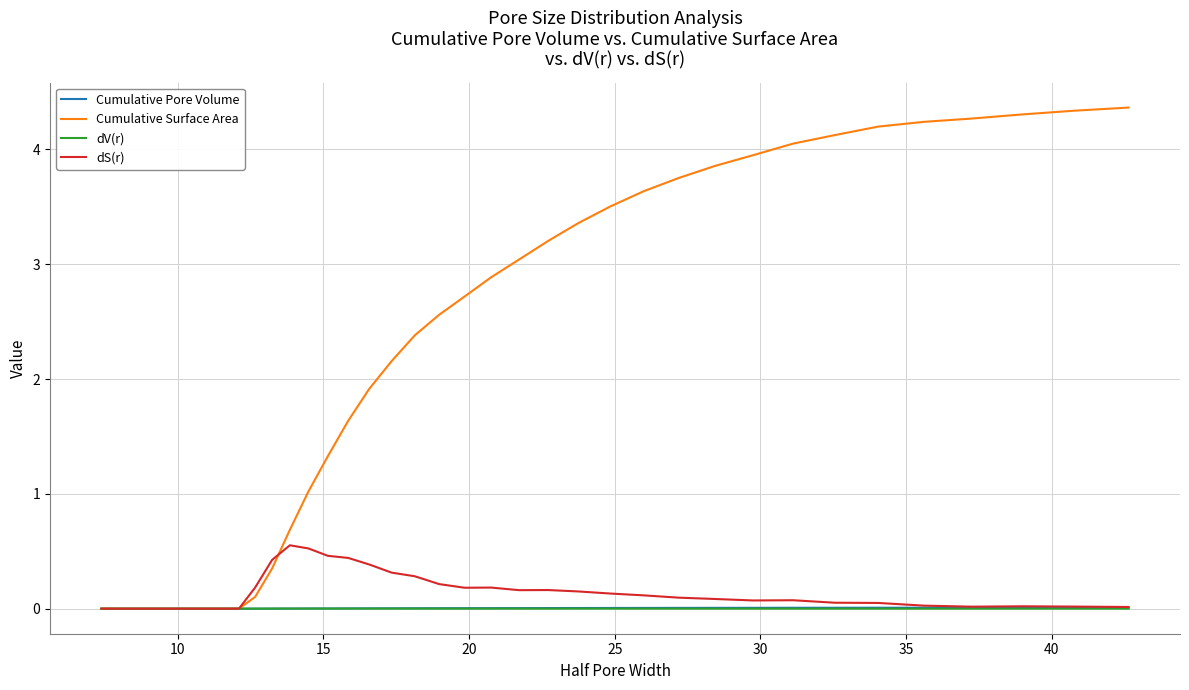

What is the maximum value for Cumulative Surface Area?

4.4